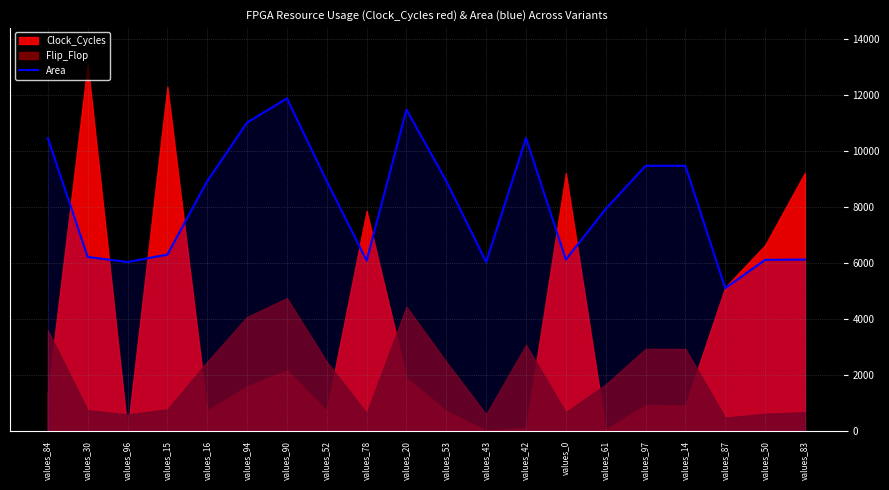

Where is the first local maximum?

values_90